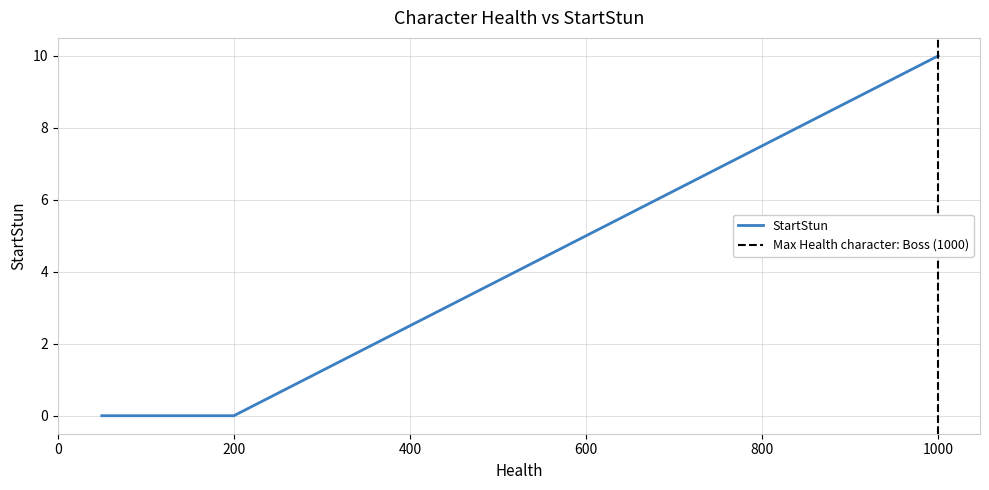

The chart shows a value of 0 at 200. True or false?

True